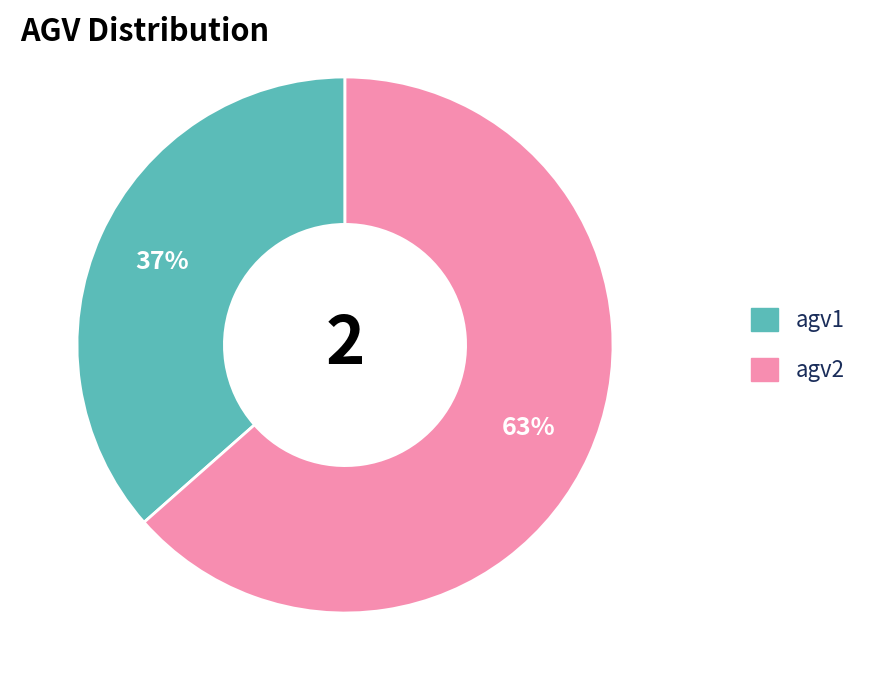

Between agv2 and agv1, which is larger?

agv2